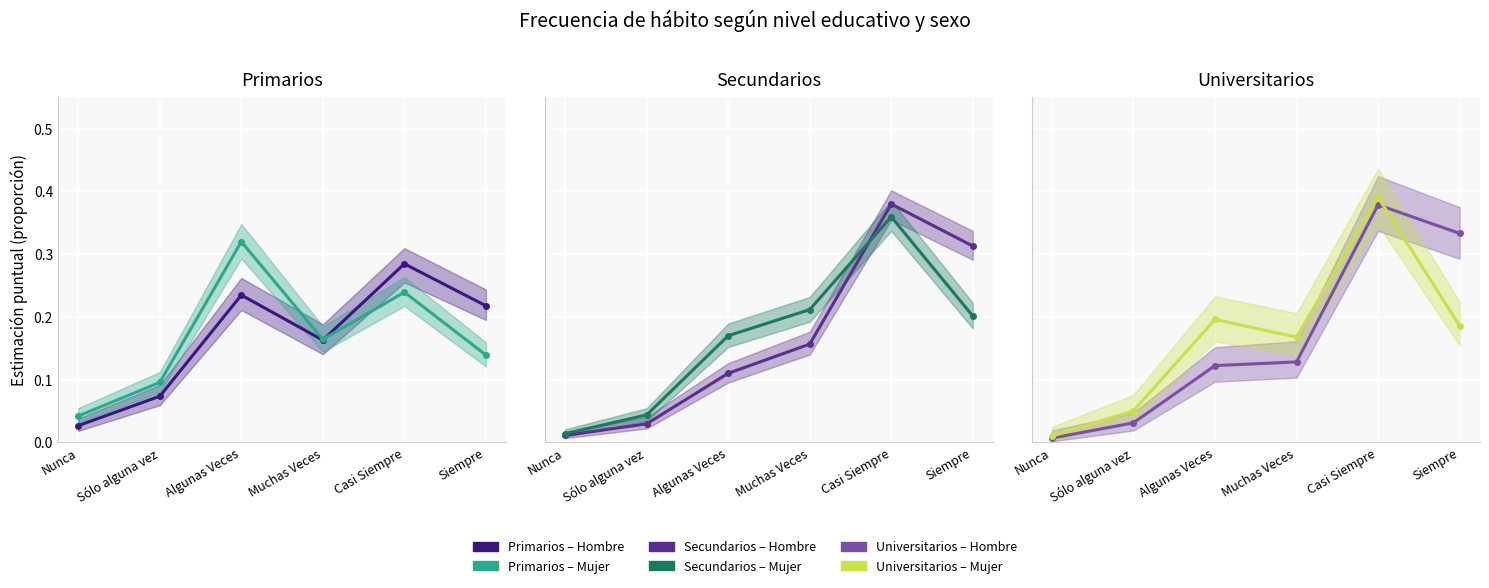

At which category does Primarios Mujer reach its first local peak?

Algunas Veces